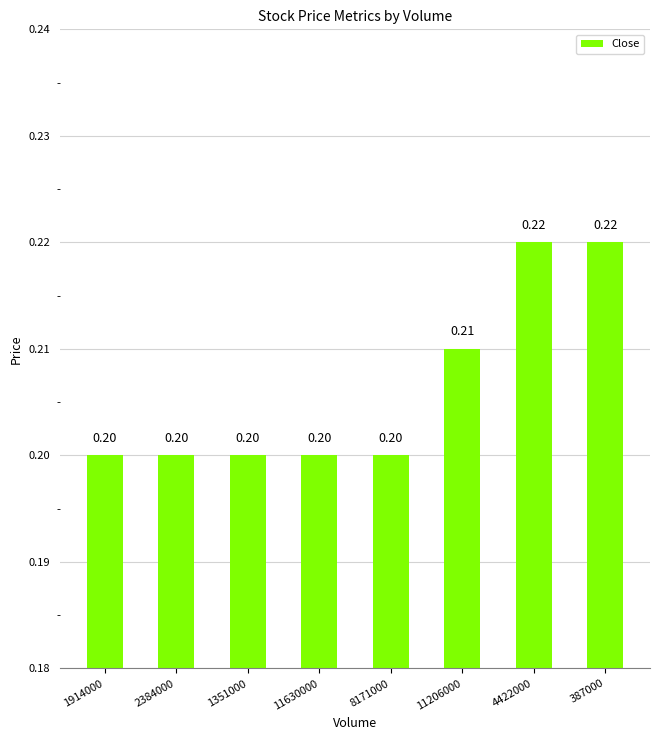

Reading left to right, what are all the values shown in this chart?

0.2	0.2	0.2	0.2	0.2	0.2	0.2	0.2